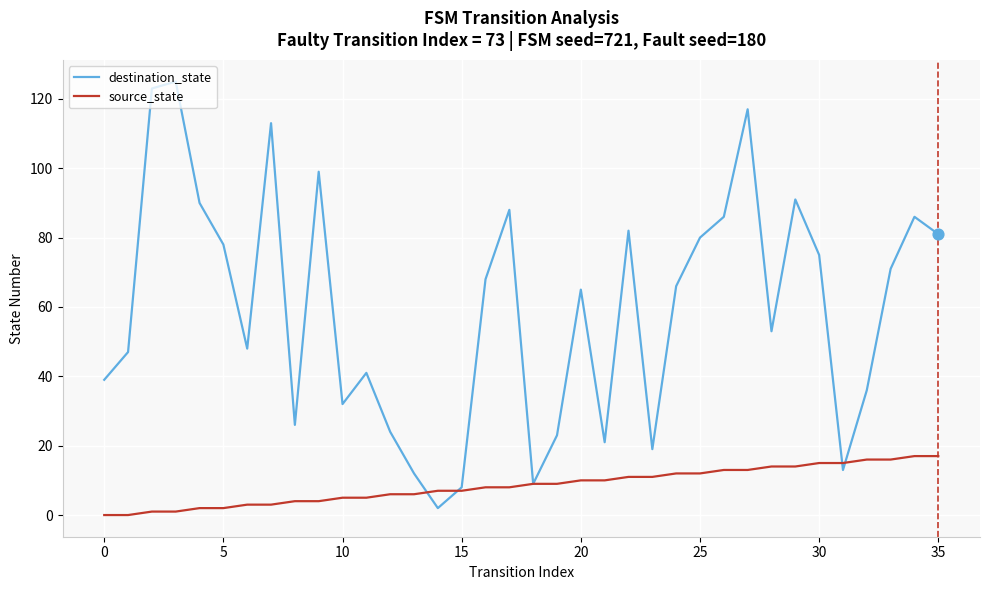

What is the maximum value for source_state?

17